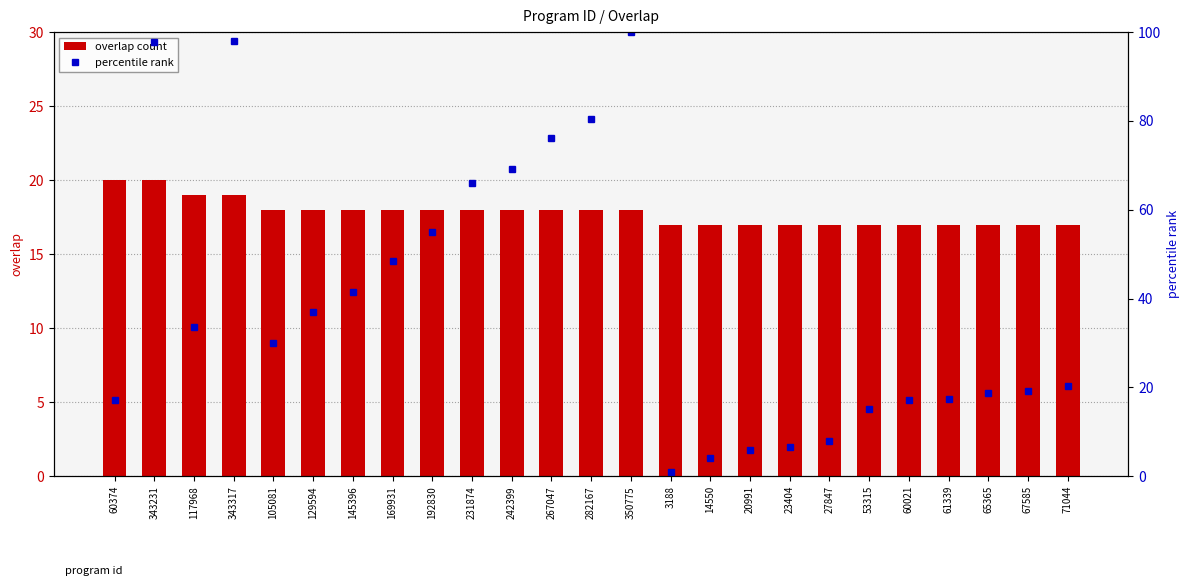

Reading left to right, what are all the values shown in this chart?

overlap count: 20.0	20.0	19.0	19.0	18.0	18.0	18.0	18.0	18.0	18.0	18.0	18.0	18.0	18.0	17.0	17.0	17.0	17.0	17.0	17.0	17.0	17.0	17.0	17.0	17.0
percentile rank: 17.2	97.8	33.6	97.9	30.0	36.9	41.4	48.4	55.0	66.1	69.1	76.1	80.4	100.0	0.9	4.1	6.0	6.7	7.9	15.2	17.1	17.5	18.6	19.3	20.3